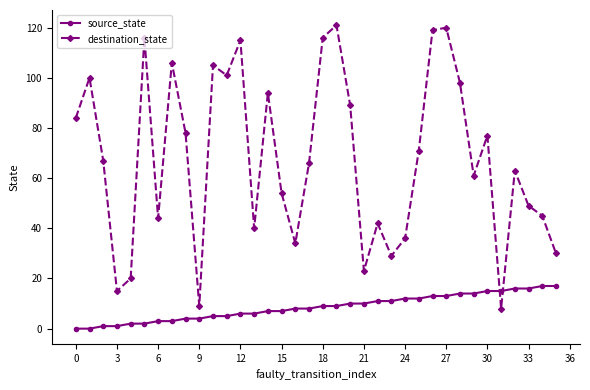

What is the difference between the second highest and minimum values in the source_state series?

17